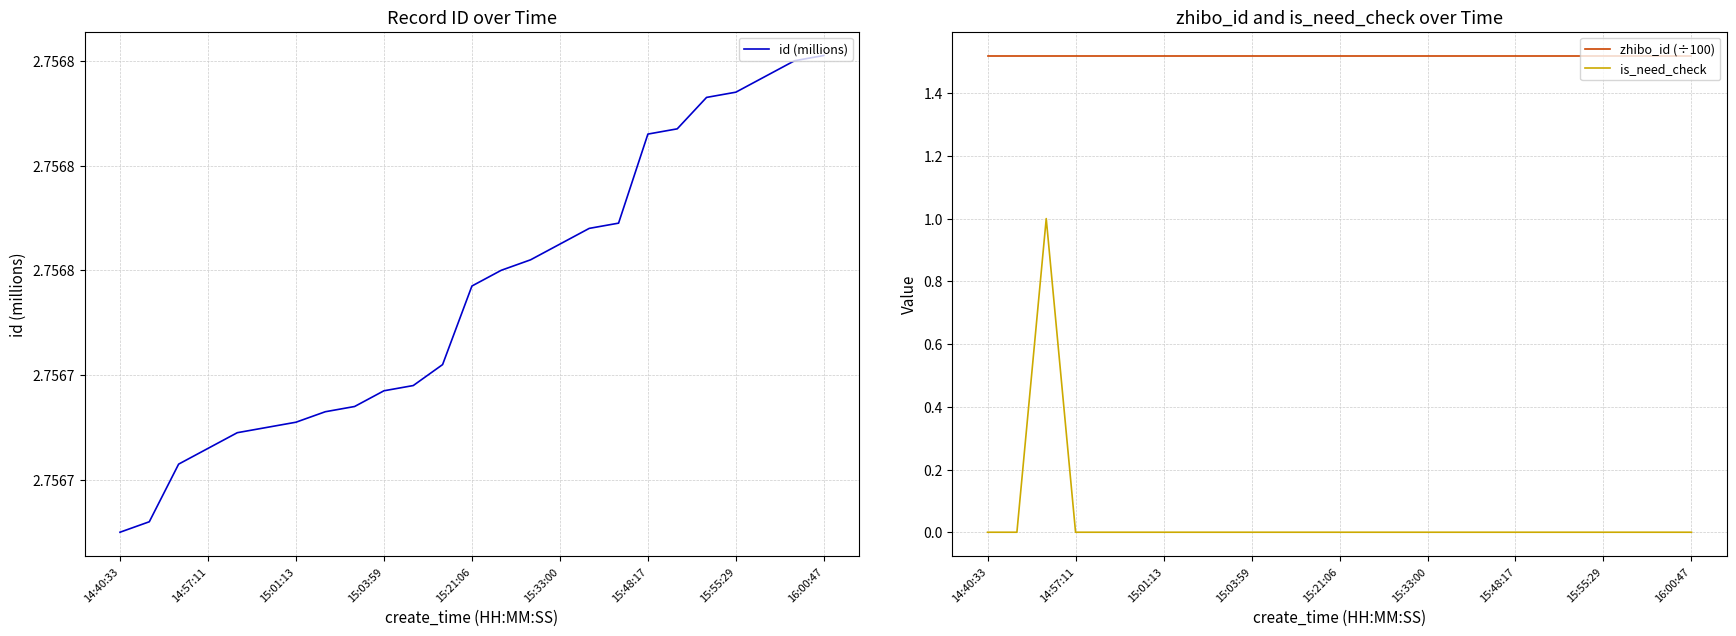

True or false: zhibo_id (÷100) and is_need_check cross at least once.

False